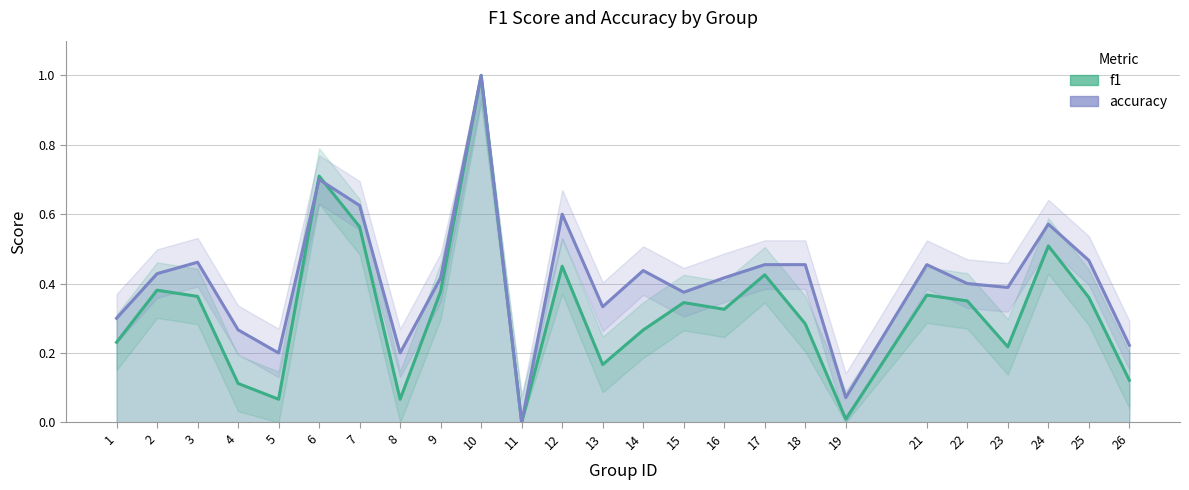

What is the value of the f1 point at the 12th from the left?

0.5